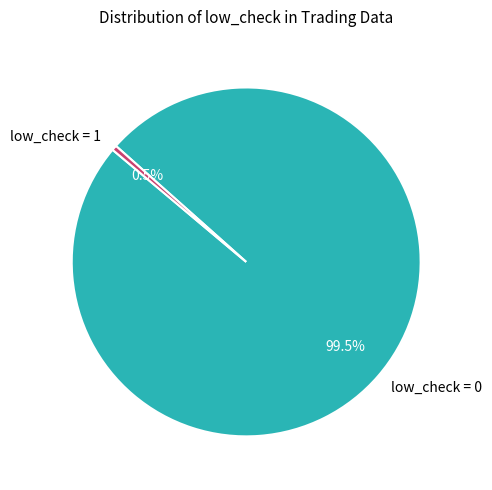

Between low_check = 1 and low_check = 0, which is larger?

low_check = 0